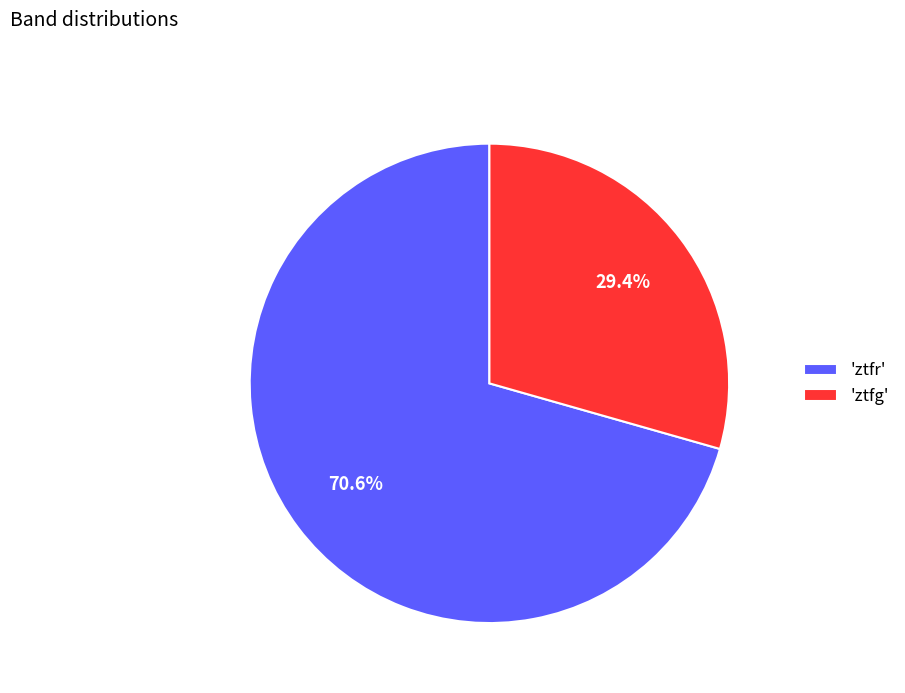

Which has a higher value, 'ztfr' or 'ztfg'?

'ztfr'